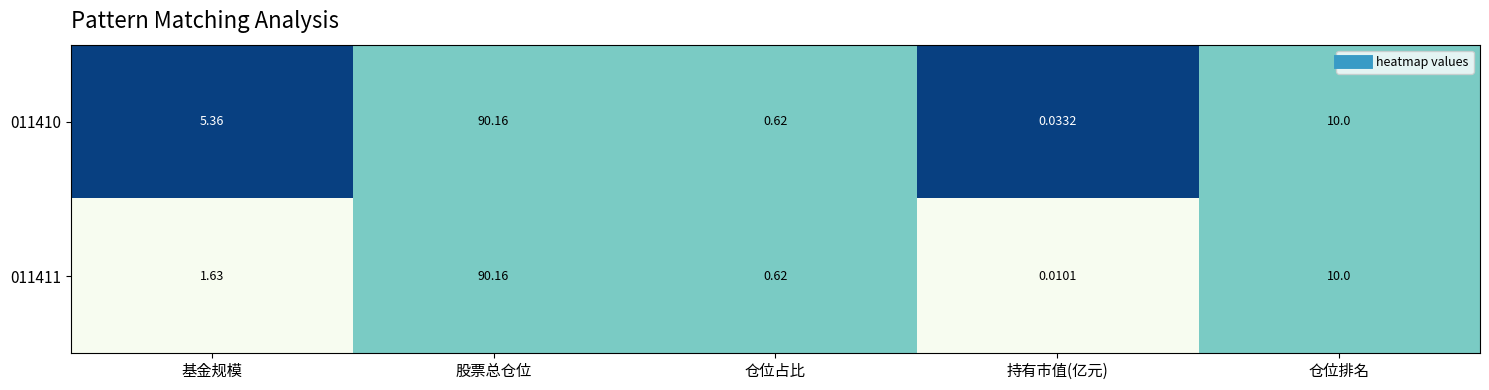

List the series in order of their overall mean, lowest first.

011411, 011410